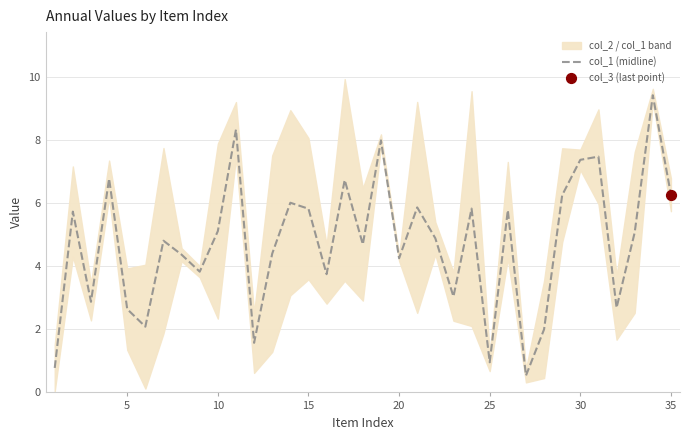

Between 20 and 19, which is larger?

20